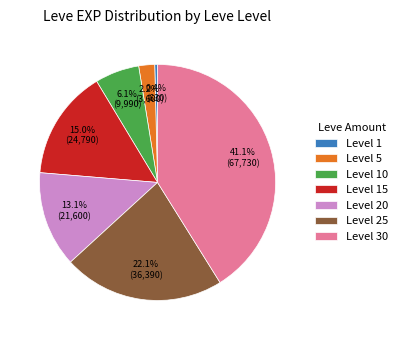

How many segments does this pie chart have?

7